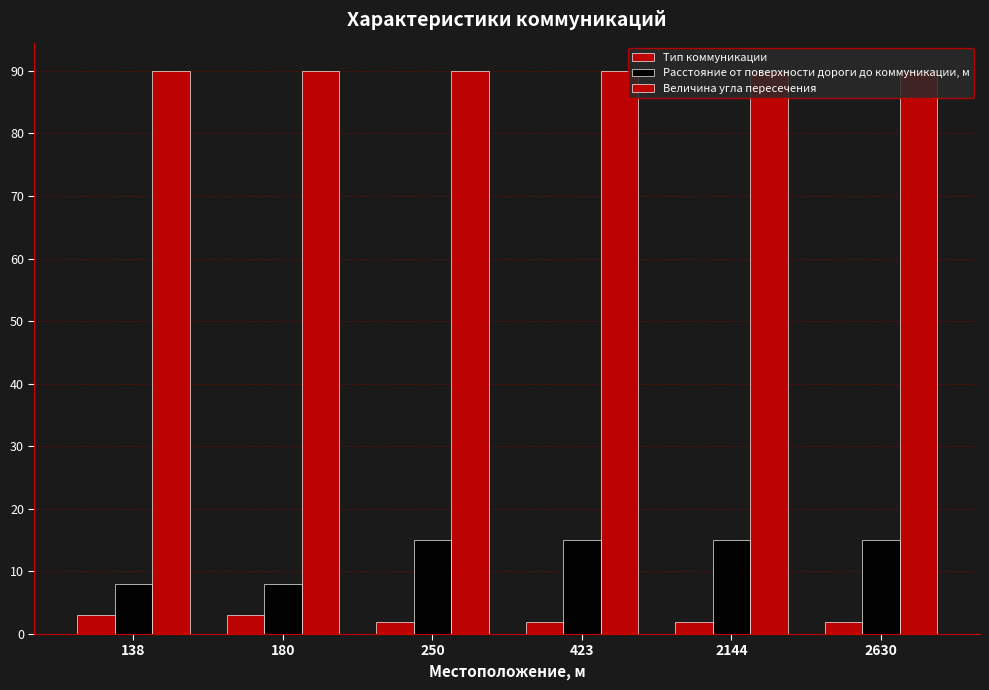

How many groups of bars are there?

6